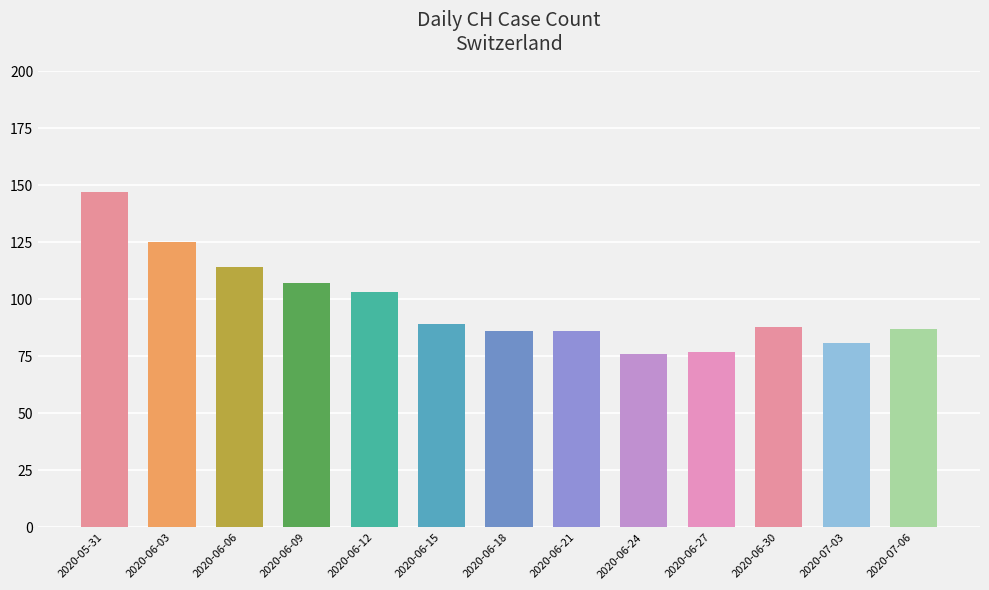

What position from the left is 2020-07-06?

13